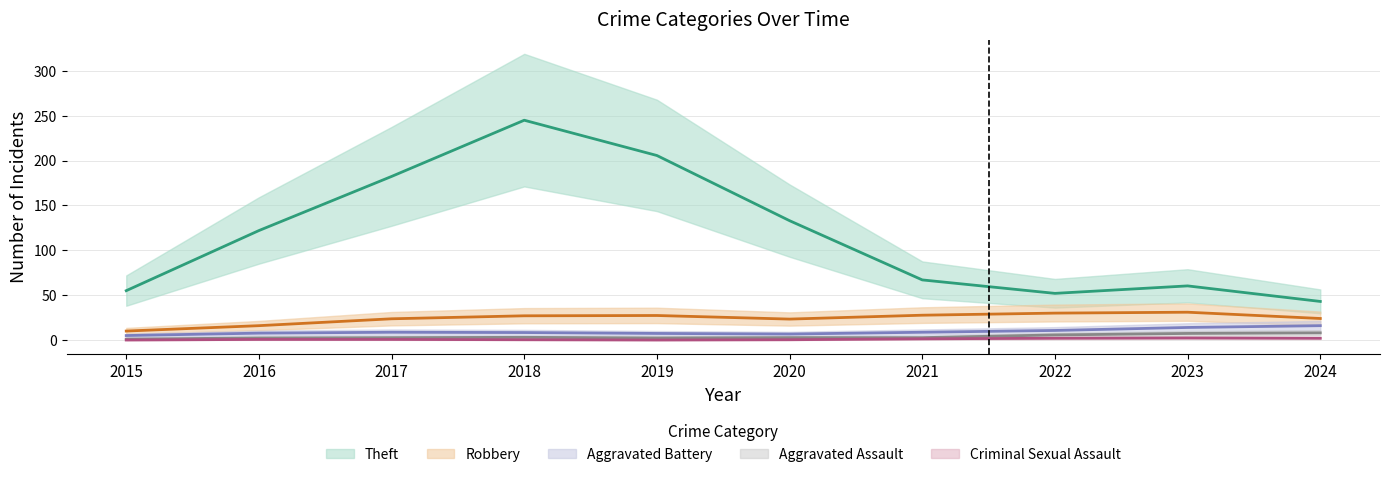

How many values in the Aggravated Battery series exceed 9?

4